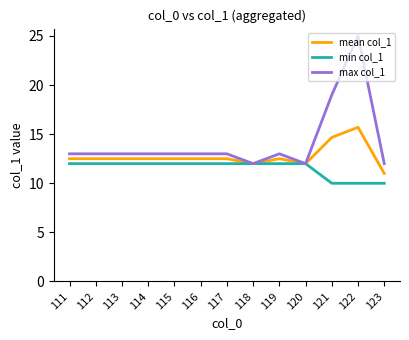

Reading left to right, list all the values displayed in this chart.

mean col_1: 111=12.5	112=12.5	113=12.5	114=12.5	115=12.5	116=12.5	117=12.5	118=12.0	119=12.5	120=12.0	121=14.7	122=15.7	123=11.0
min col_1: 111=12.0	112=12.0	113=12.0	114=12.0	115=12.0	116=12.0	117=12.0	118=12.0	119=12.0	120=12.0	121=10.0	122=10.0	123=10.0
max col_1: 111=13.0	112=13.0	113=13.0	114=13.0	115=13.0	116=13.0	117=13.0	118=12.0	119=13.0	120=12.0	121=19.0	122=25.0	123=12.0